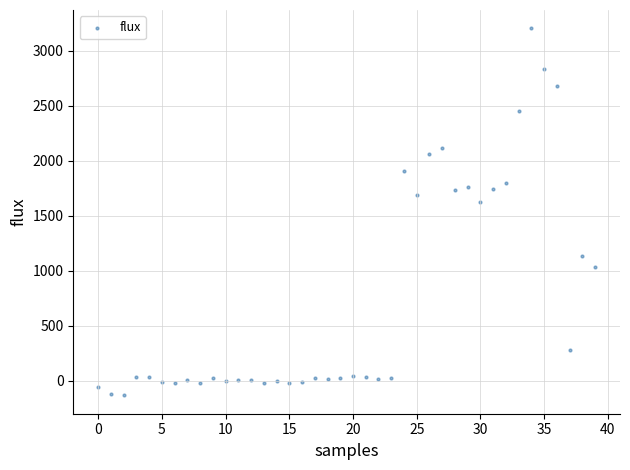

What is the range of Y values (max minus min)?

3336.1